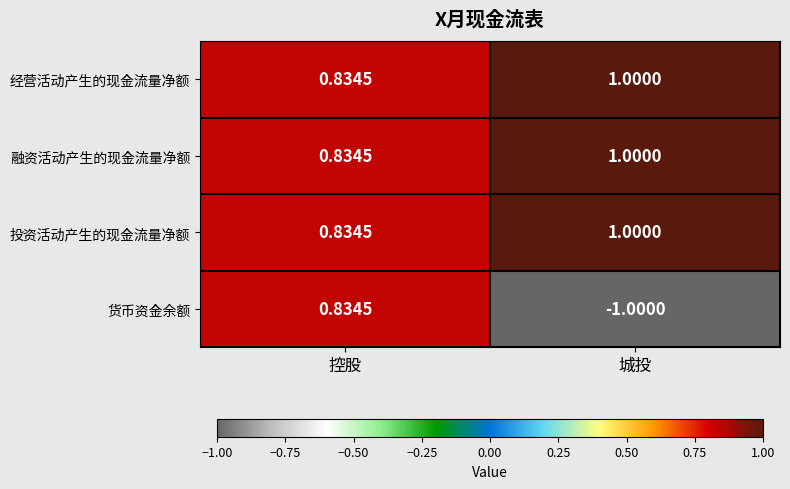

How many data points in 货币资金余额 are above 0?

1